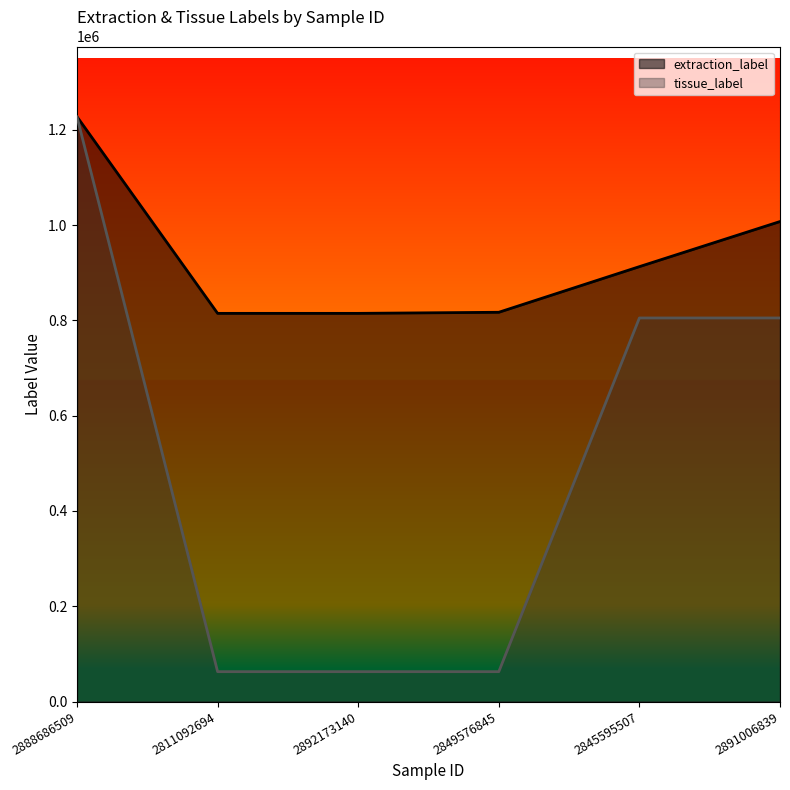

Between 2849576845 and 2891006839, which is larger?

2891006839